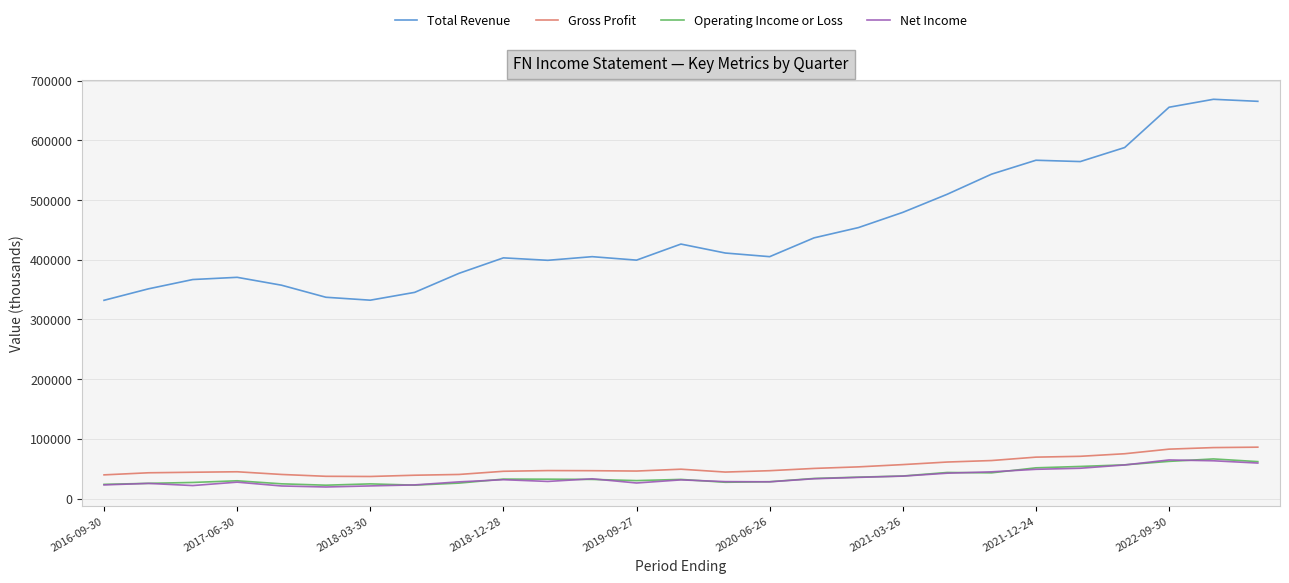

What is the greatest value displayed?

668700